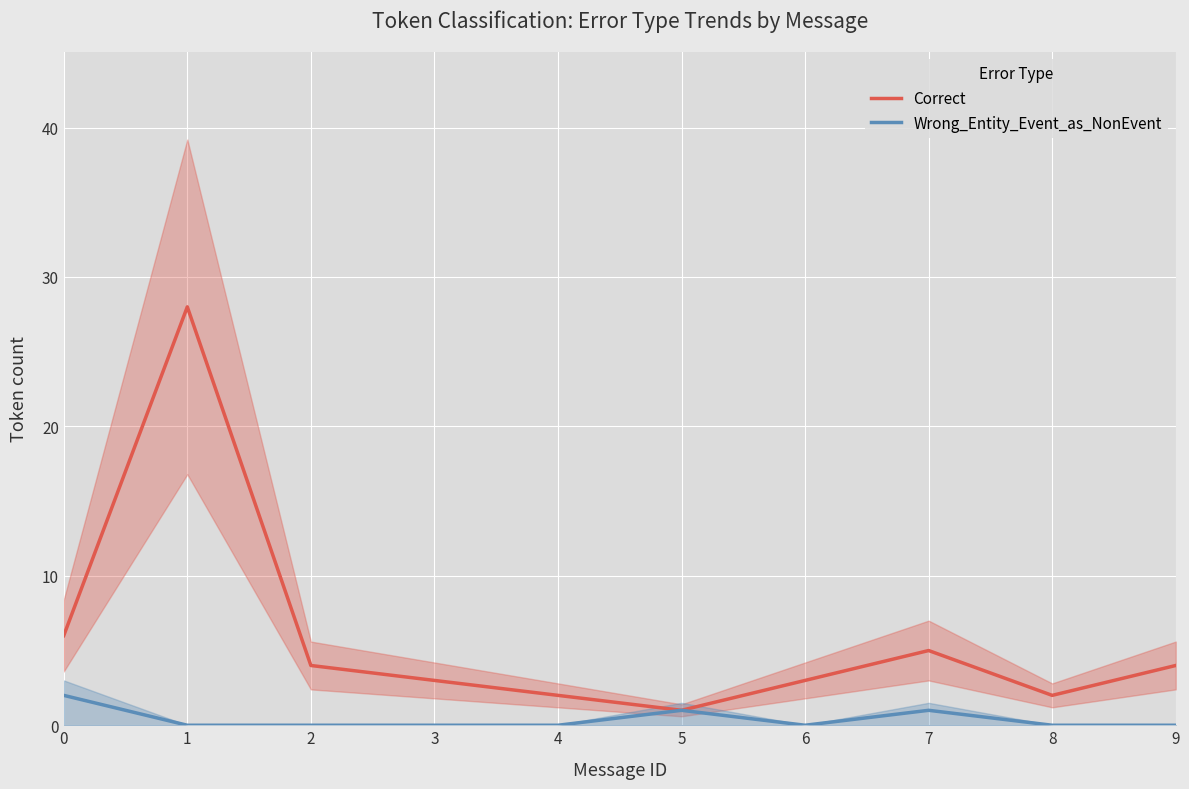

True or false: Wrong_Entity_Event_as_NonEvent and Correct intersect in this chart.

False